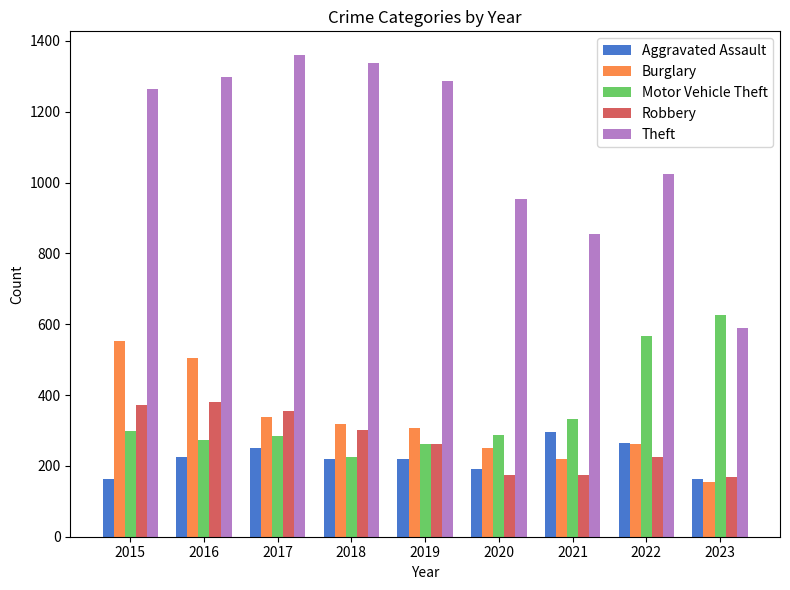

What is the sum of all Burglary values?

2908